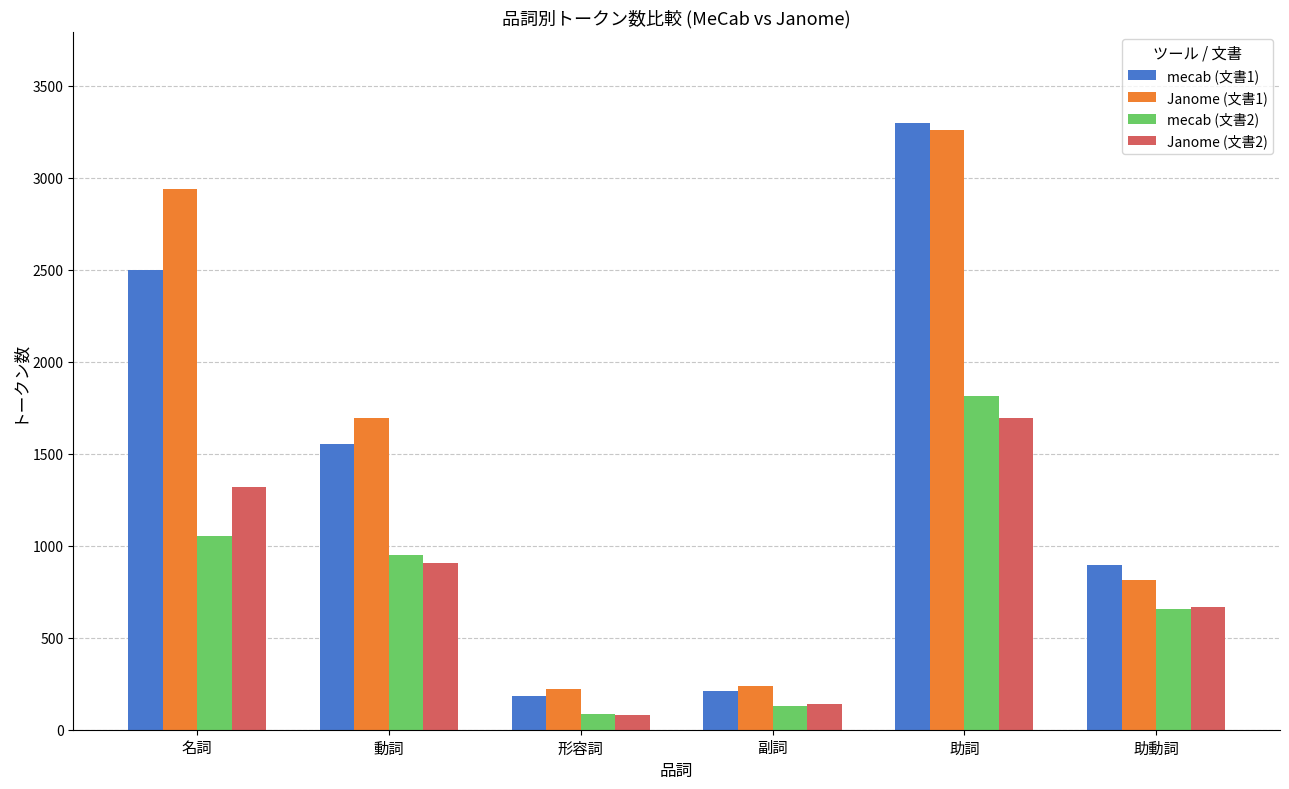

What is the difference between the highest and lowest values at 動詞?

789